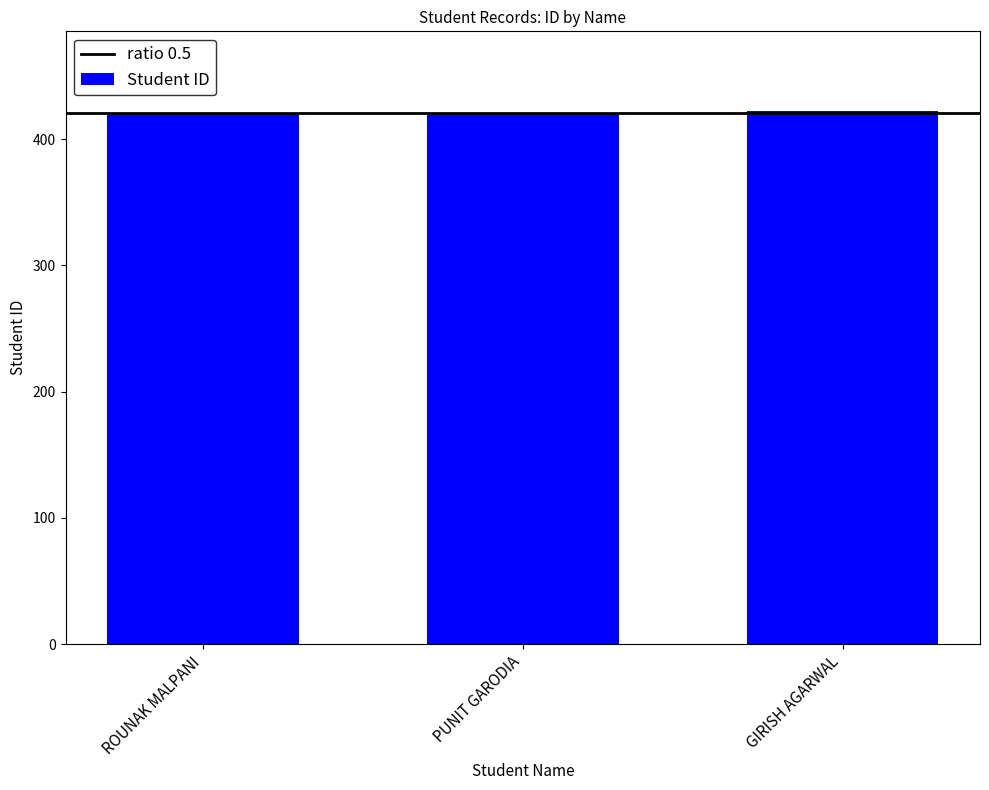

What is the sum of the values at GIRISH AGARWAL and ROUNAK MALPANI?

842